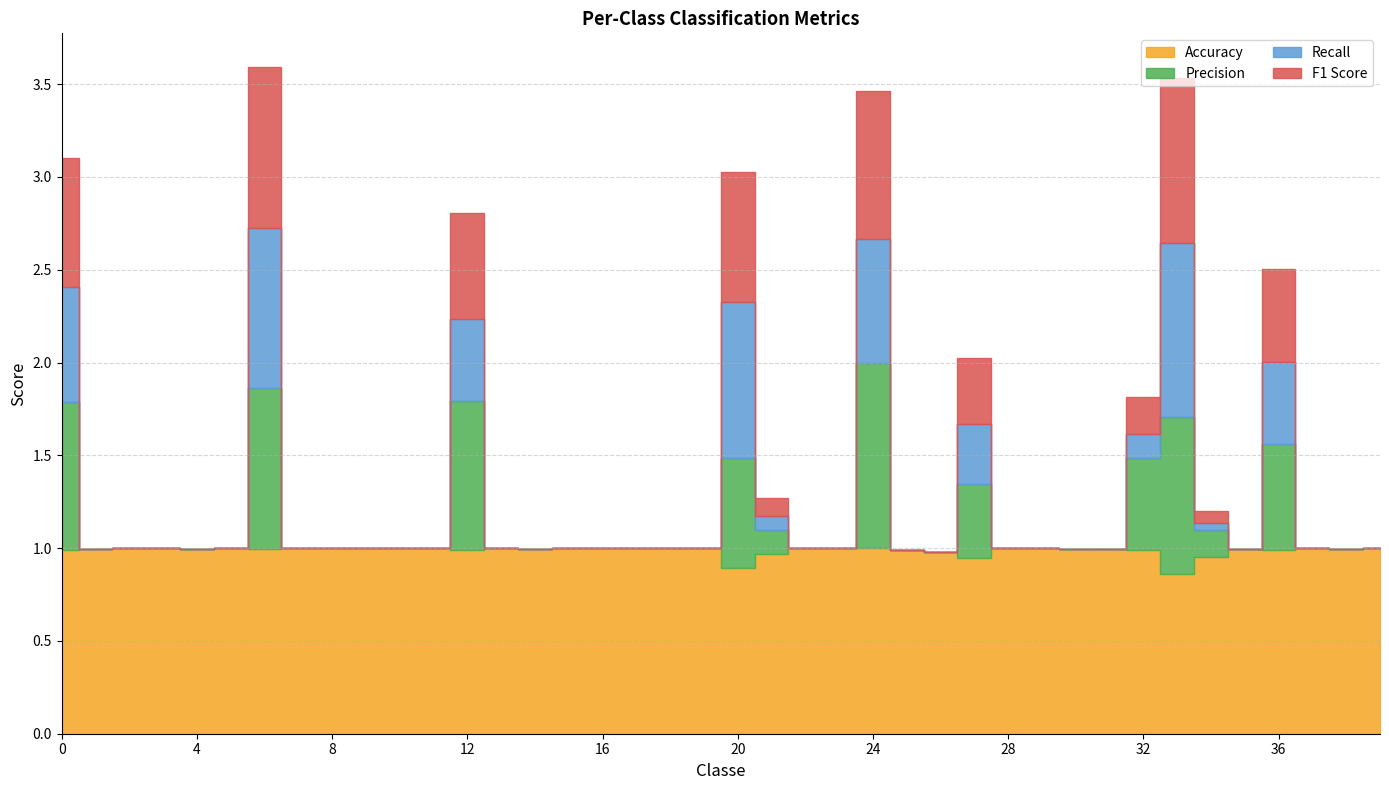

At 0, list the series in order from smallest to largest.

Recall, F1 Score, Precision, Accuracy